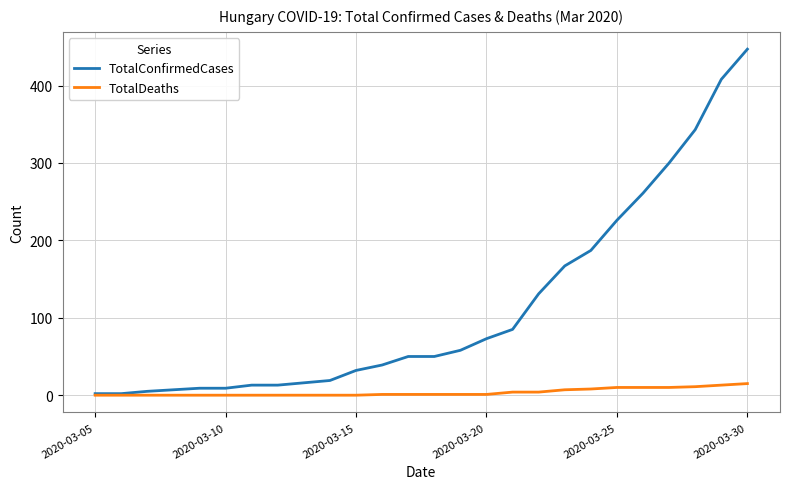

How many values in the TotalConfirmedCases series are below 50?

12